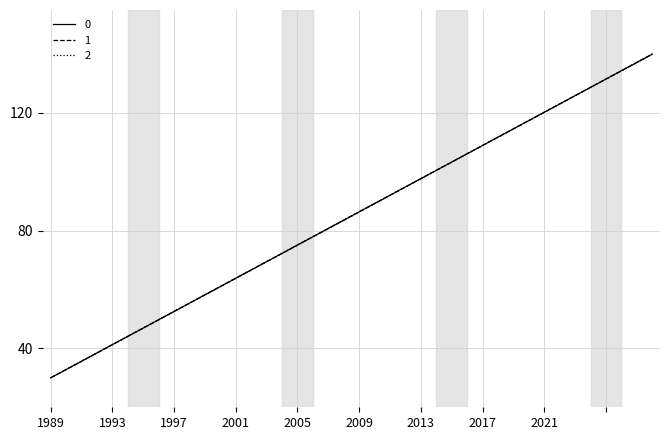

What is the maximum value for 0?

140.0